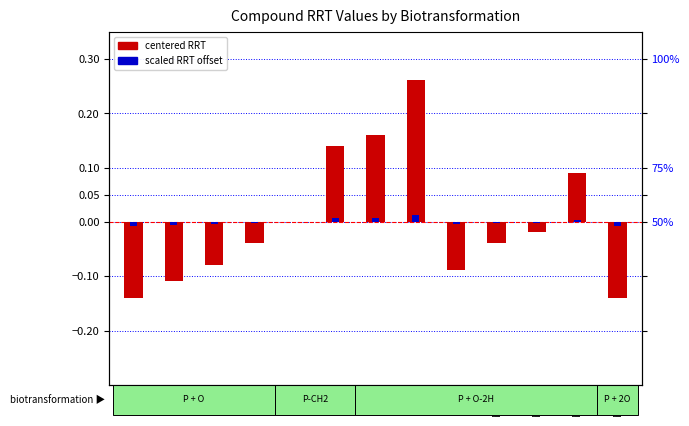

What is the value of the centered RRT (mean subtracted) bar at the 1st from the left?

-0.1